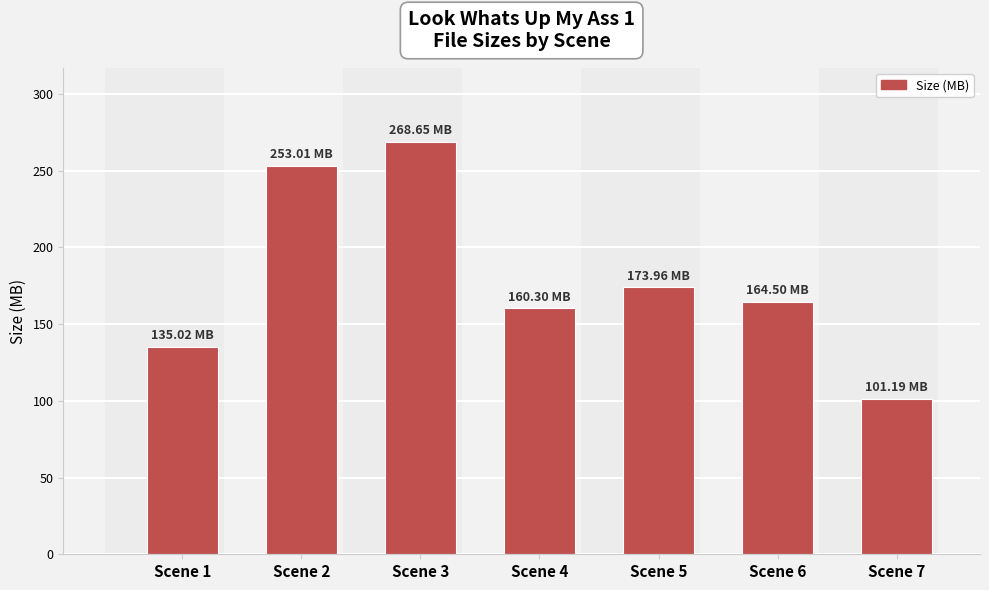

Between Scene 4 and Scene 2, which is larger?

Scene 2